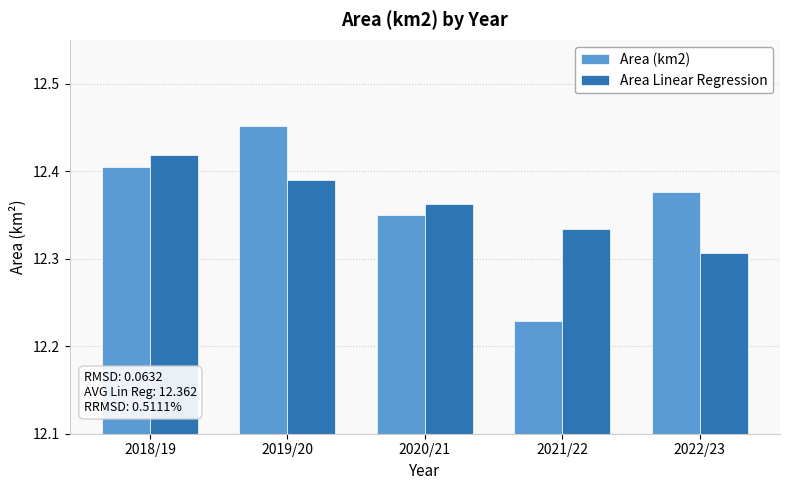

Between 2020/21 and 2021/22, which series saw the biggest shift?

Area (km2)